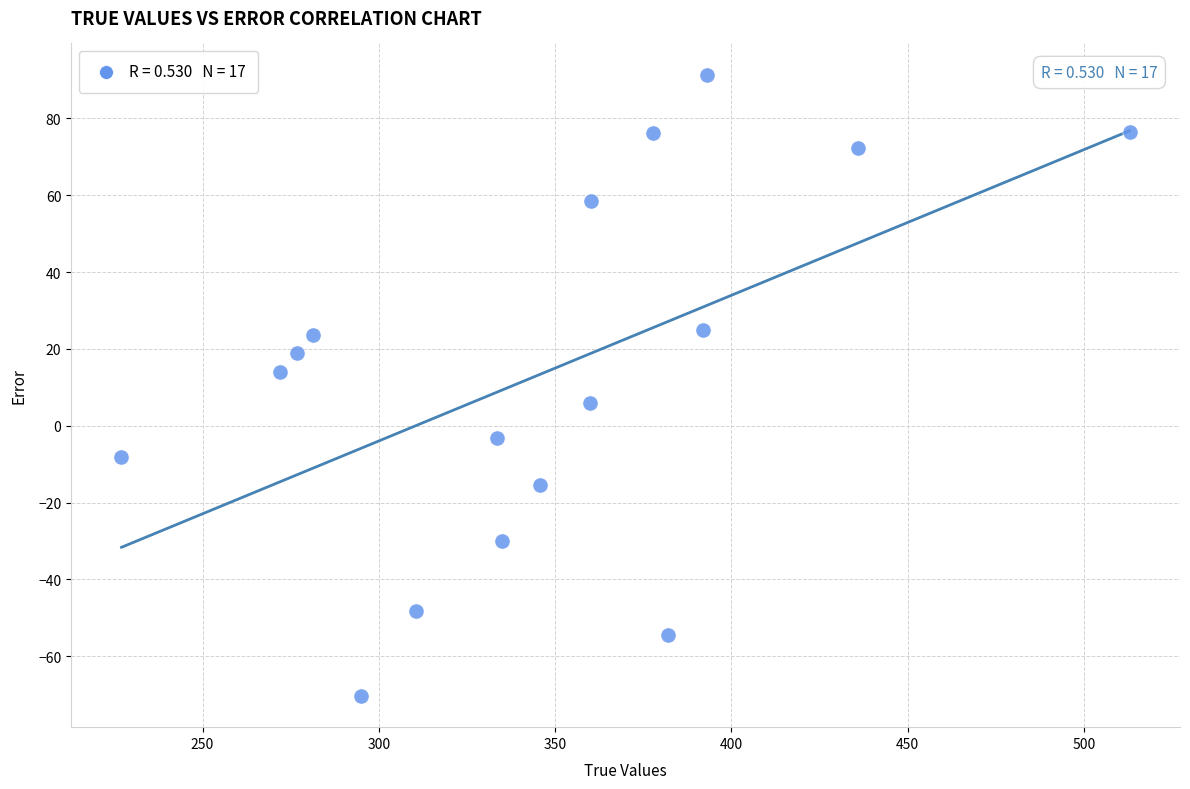

What is the range of X values (max minus min)?

286.0